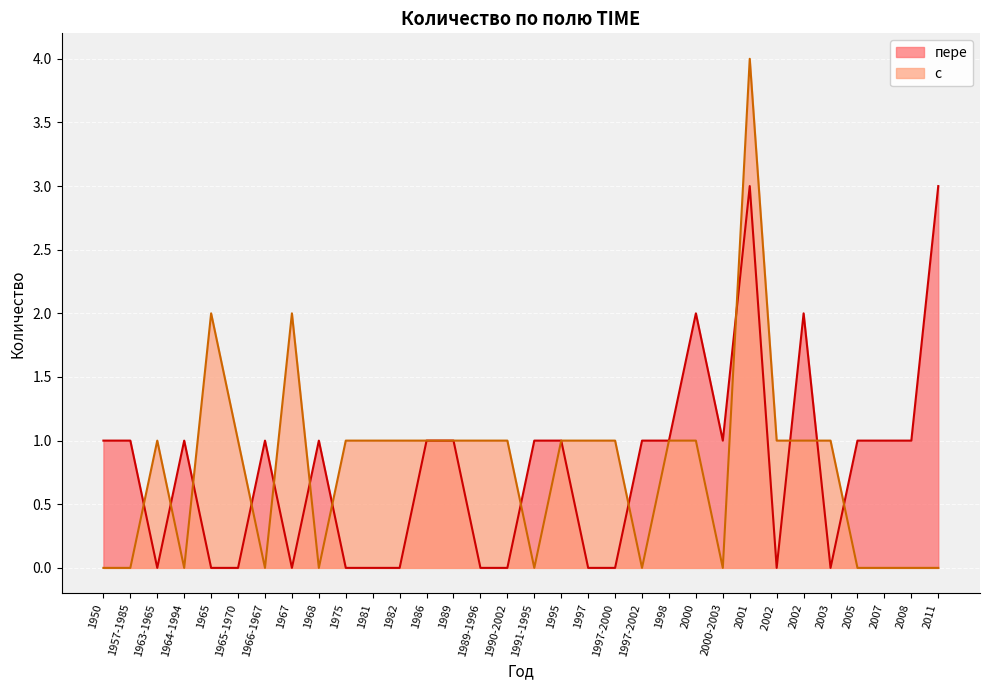

What position from the left is 1981?

11